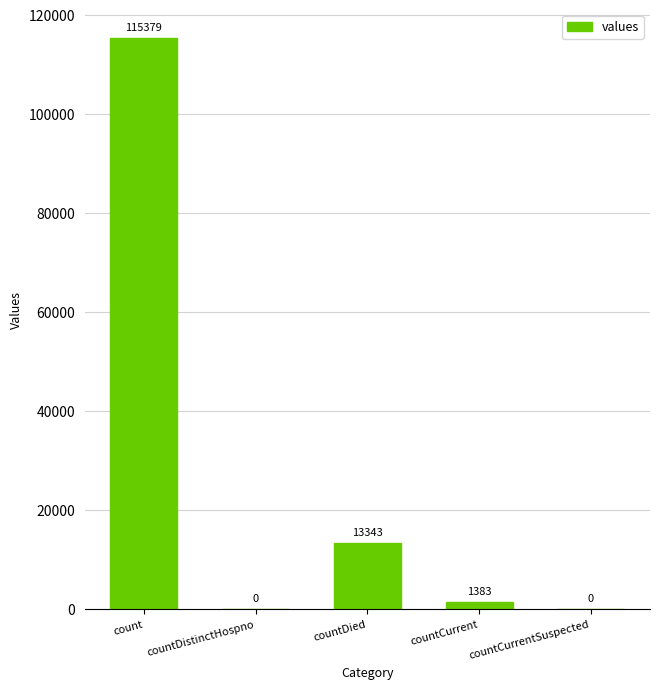

What is the greatest value displayed?

115379